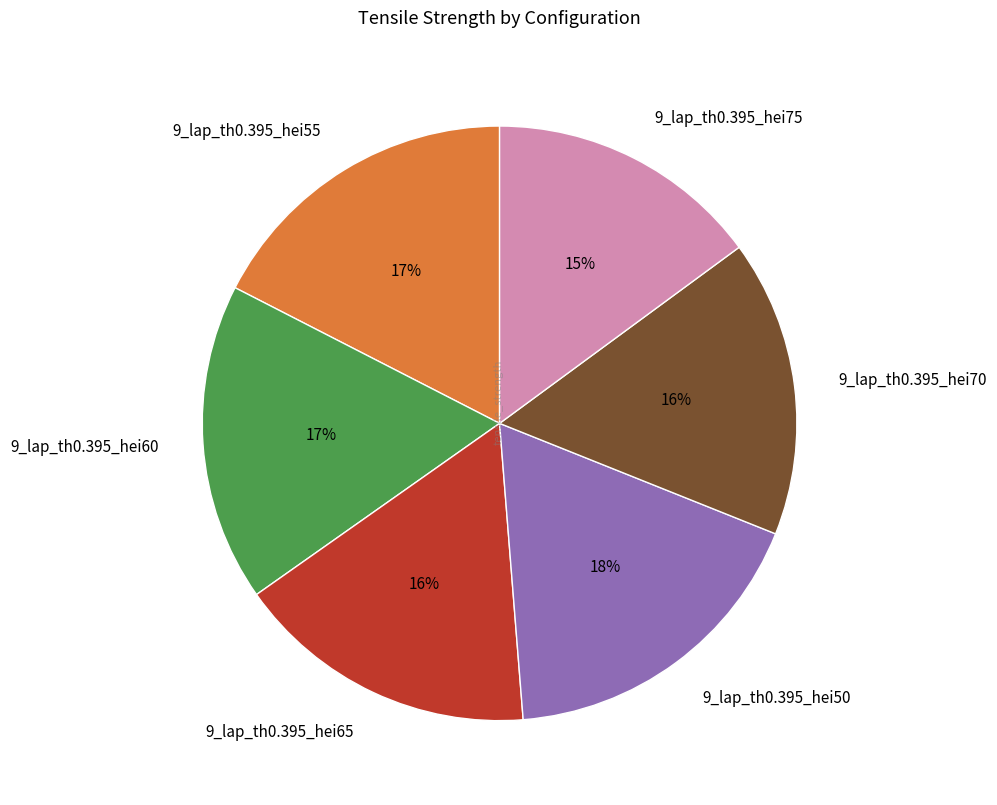

Between 9_lap_th0.395_hei65 and 9_lap_th0.395_hei75, which is larger?

9_lap_th0.395_hei65